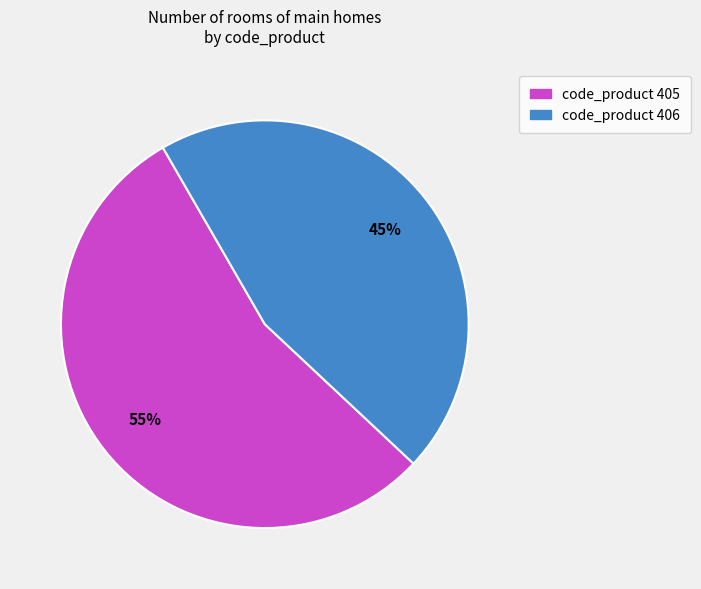

How many slices are in this pie chart?

2